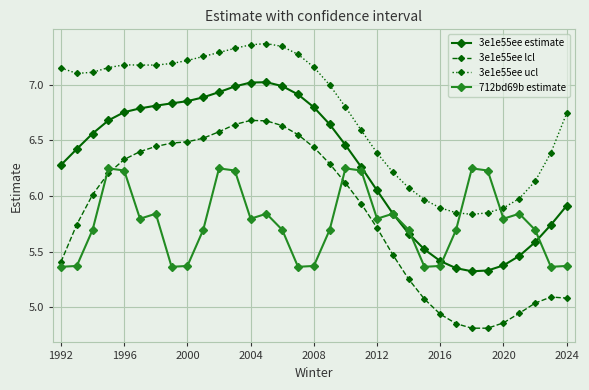

True or false: 3e1e55ee estimate and 3e1e55ee lcl intersect in this chart.

False